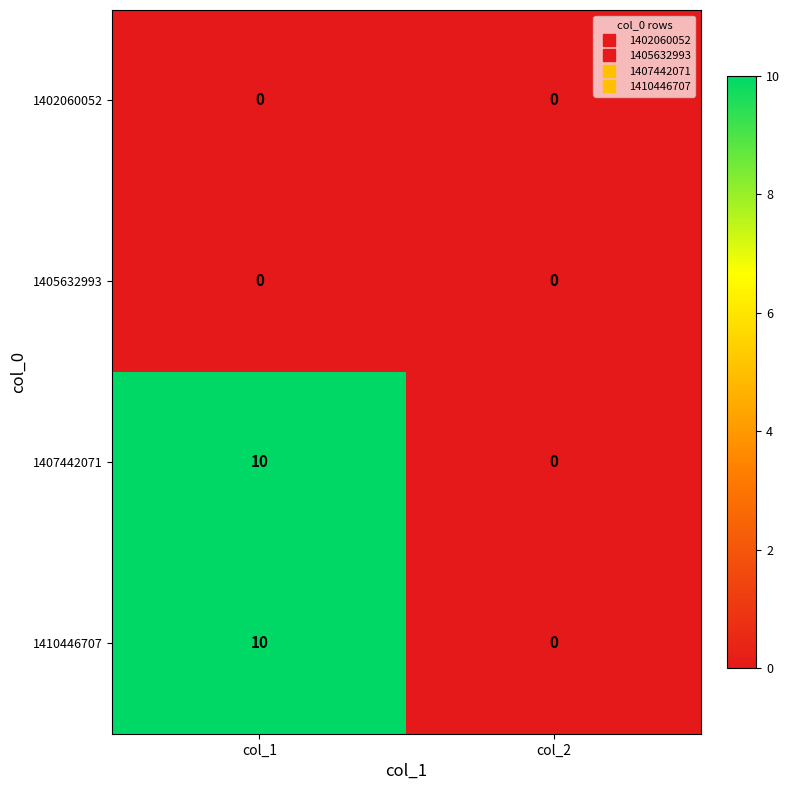

What is the difference between the highest and lowest values at col_1?

10